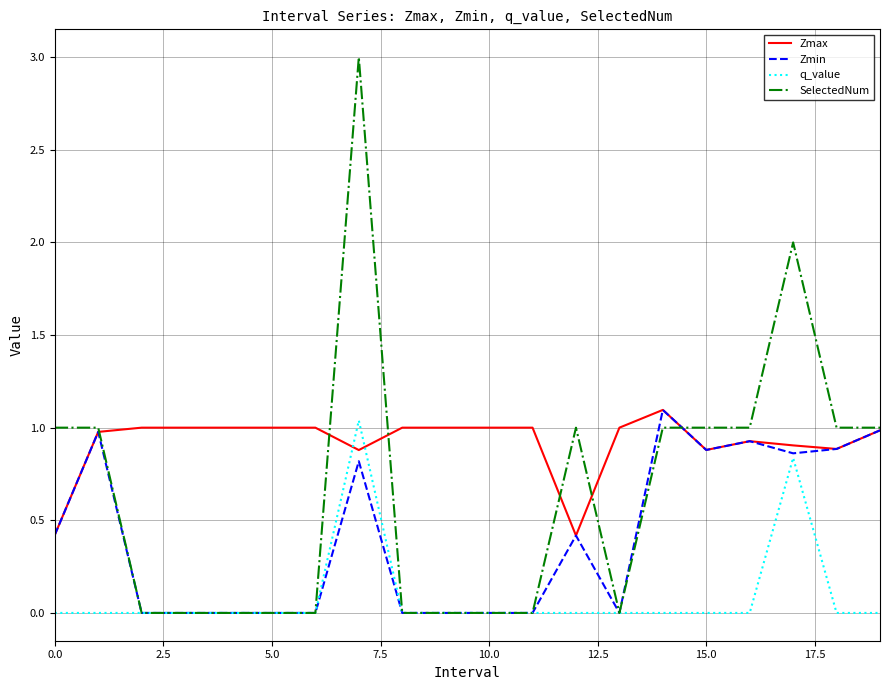

Which series has the largest range (max minus min)?

SelectedNum